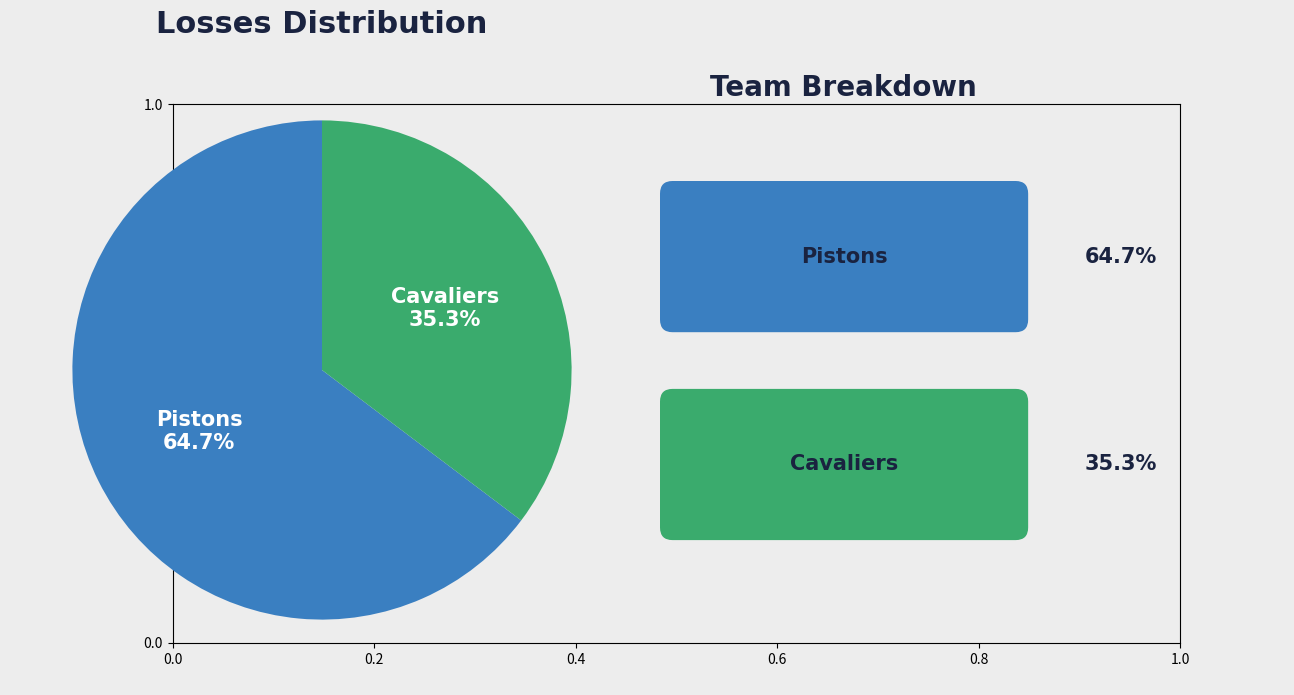

To the nearest percent, what is the average slice percentage?

50%